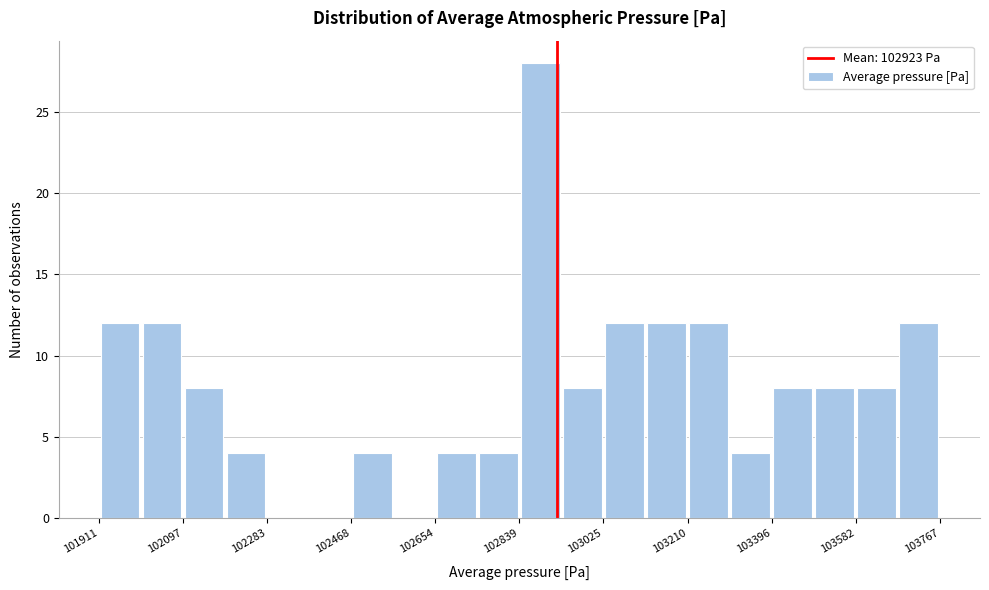

Over which range of the x-axis is the bar tallest?

102840 to 102940